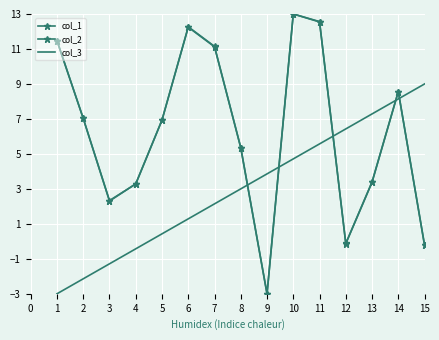

Is this an area chart (filled region under the line)?

No